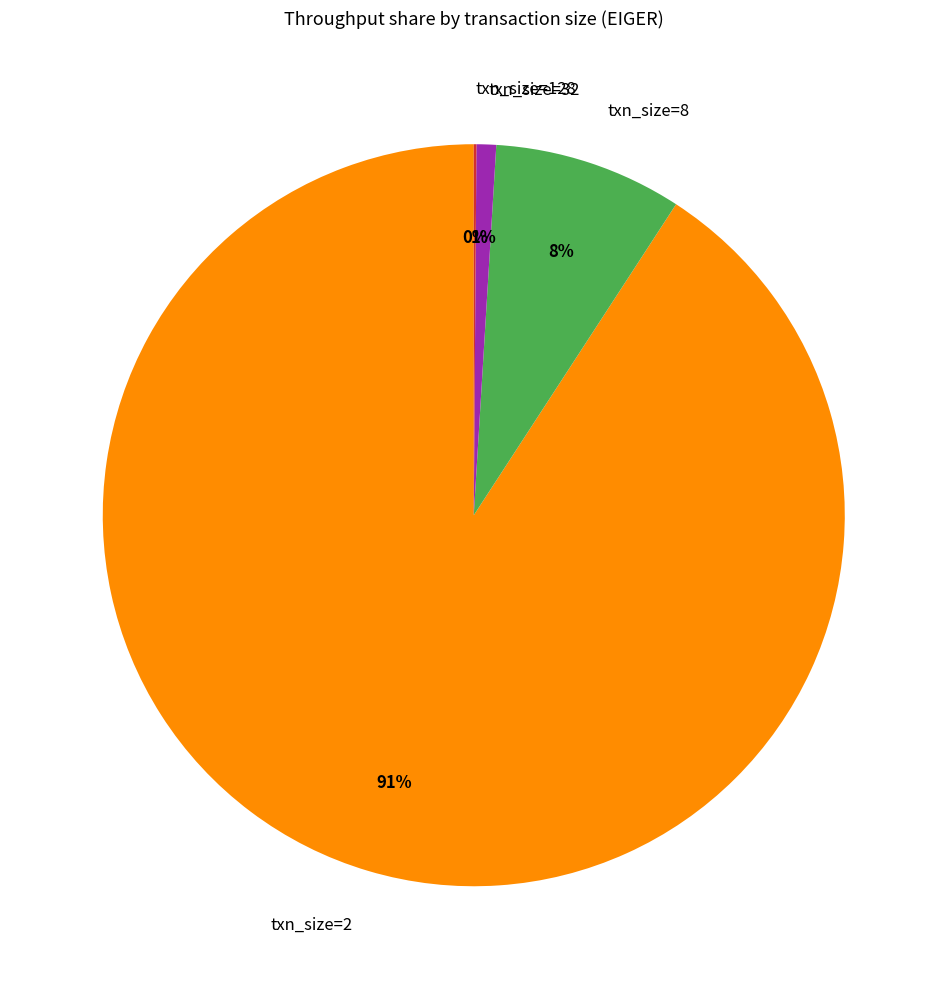

Which has a higher value, txn_size=2 or txn_size=32?

txn_size=2